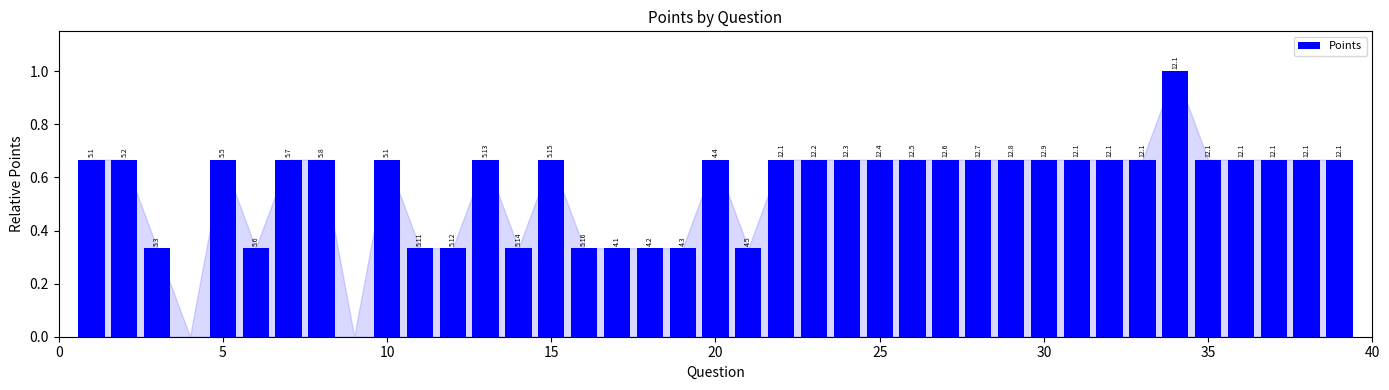

Are the bars horizontal?

No